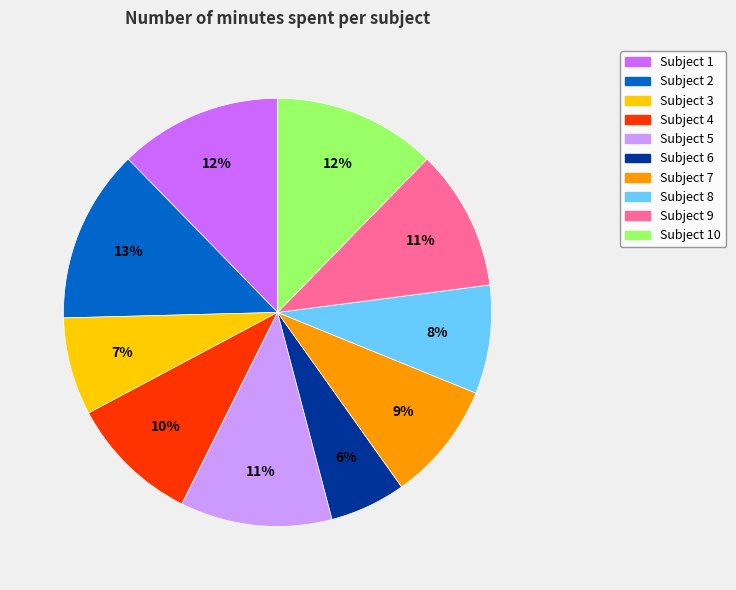

How many slices are in this pie chart?

10